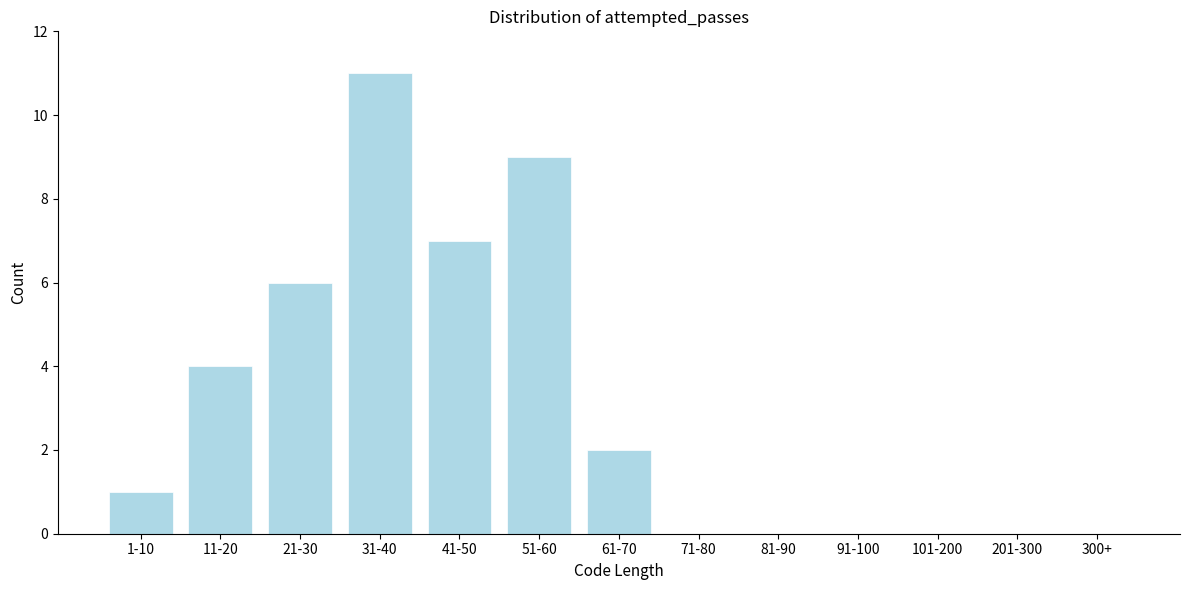

Reading left to right, what are all the values shown in this chart?

1-10=1	11-20=4	21-30=6	31-40=11	41-50=7	51-60=9	61-70=2	71-80=0	81-90=0	91-100=0	101-200=0	201-300=0	300+=0